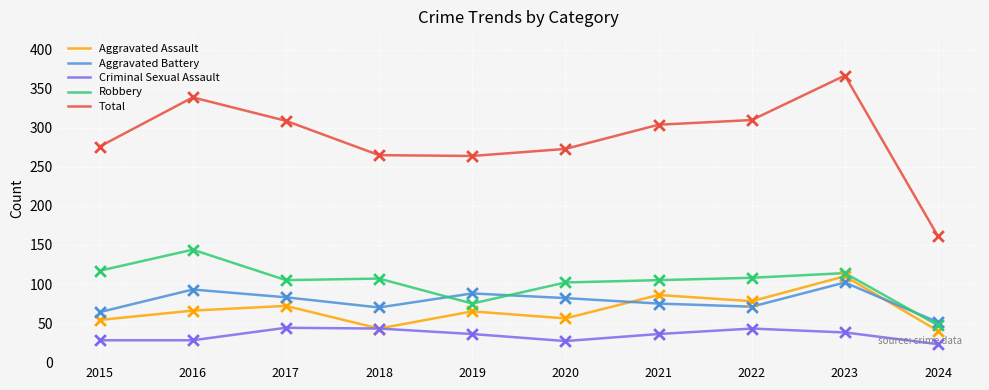

Which series has the widest spread of values?

Total